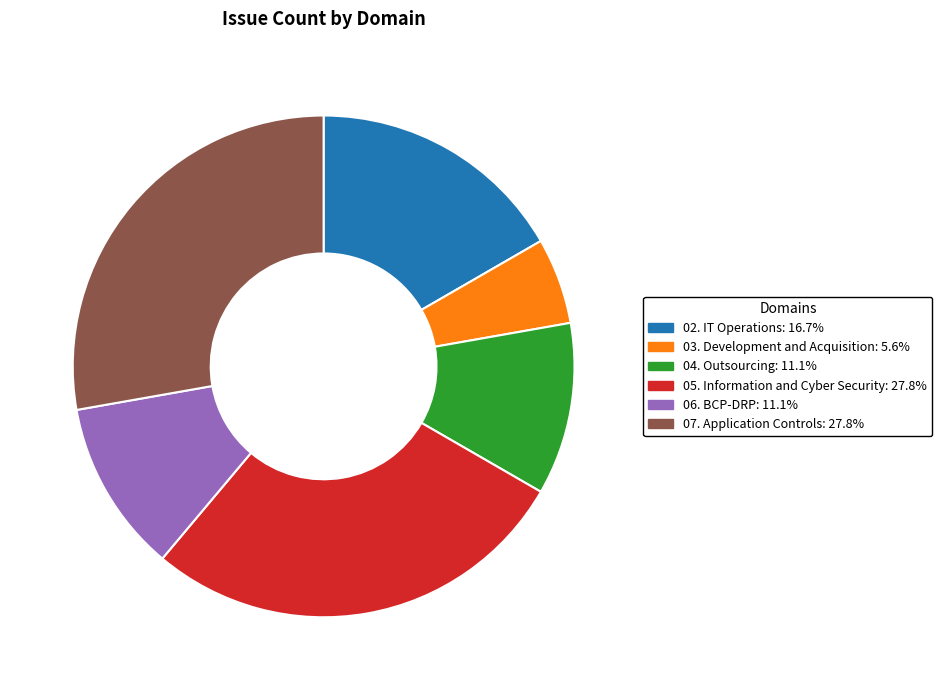

Do 07. Application Controls and 04. Outsourcing together represent more than half of the pie?

No